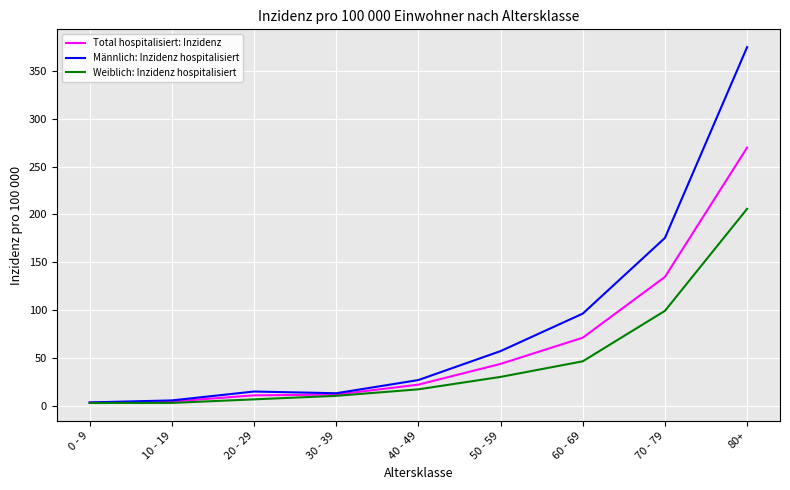

Does the chart have visible grid lines?

Yes